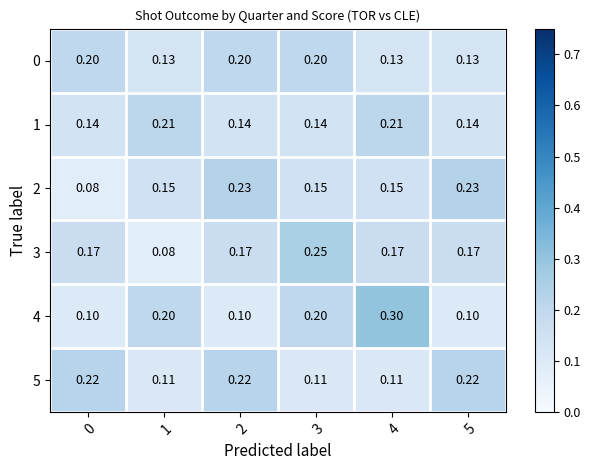

How many data points does each series have?

6